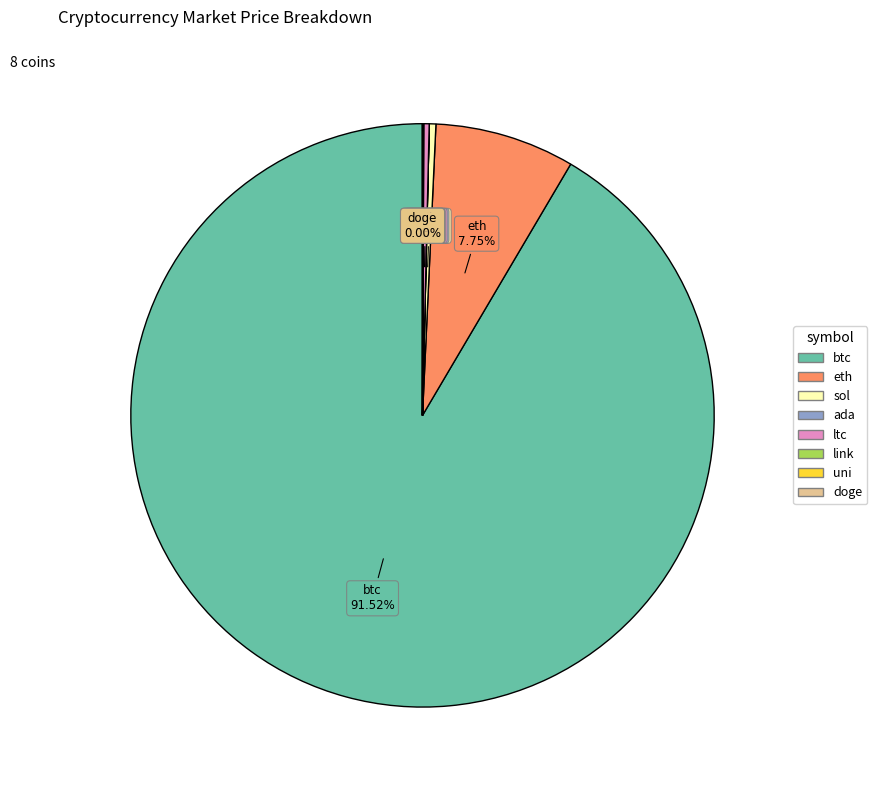

Which slice represents more than half of the pie?

btc